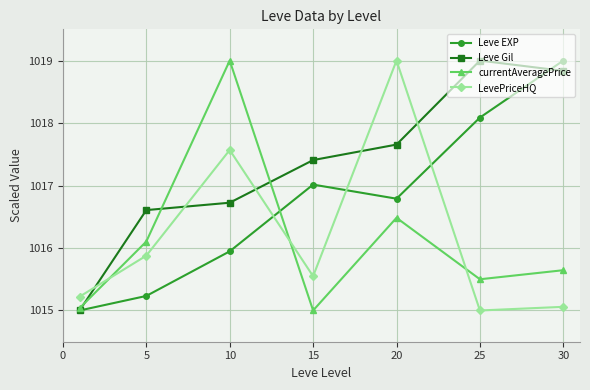

At how many categories does at least one series exceed 1018?

4